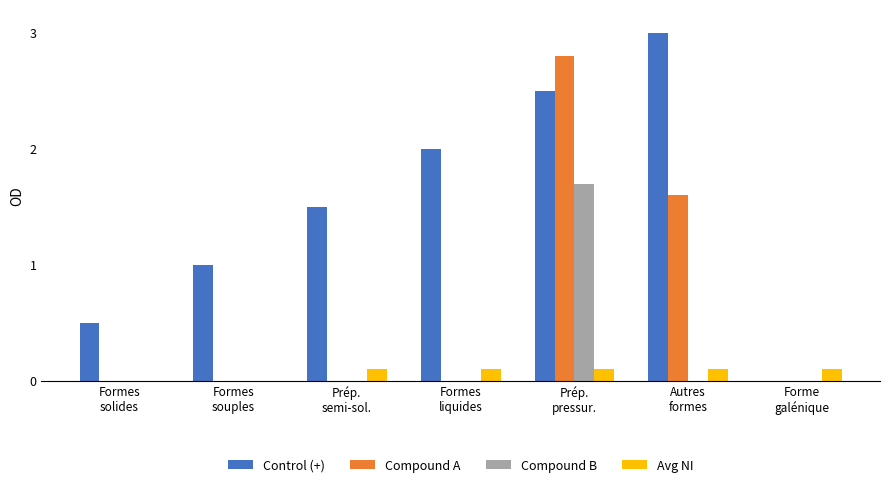

At which label does Compound B reach its peak?

Prép.
pressur.